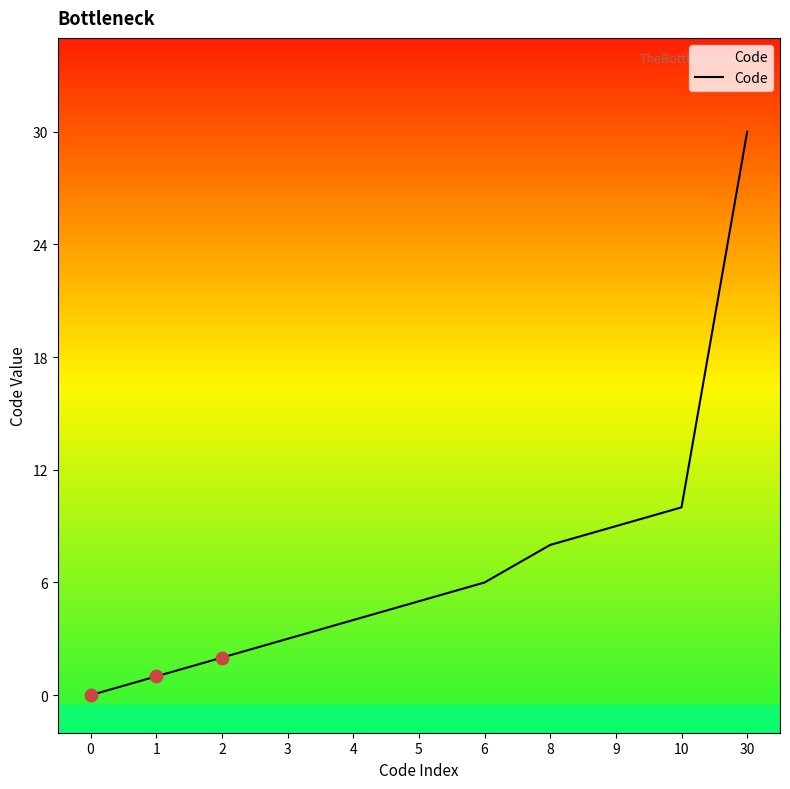

Which has a higher value, 1 or 4?

4